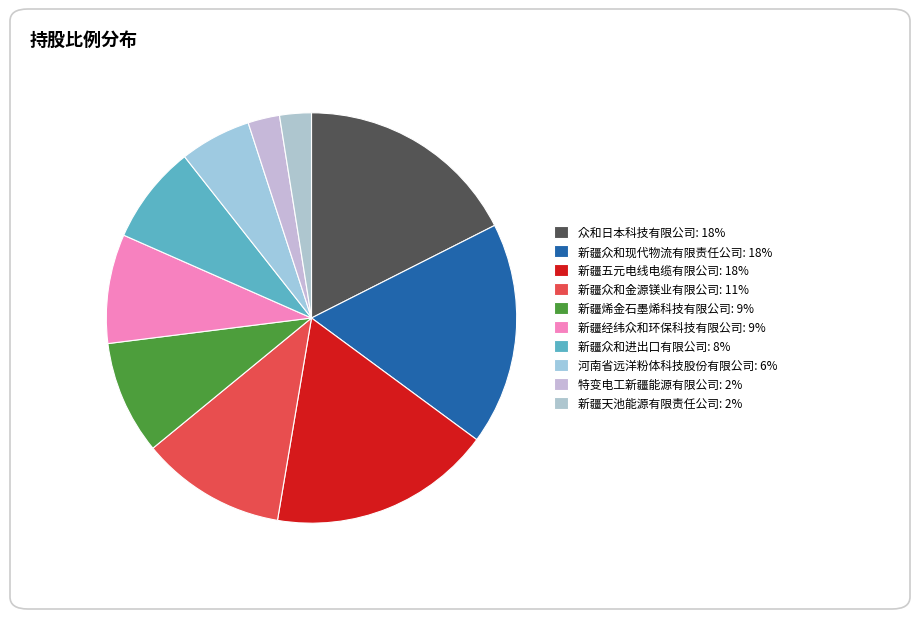

To the nearest percent, what is the average slice percentage?

10%